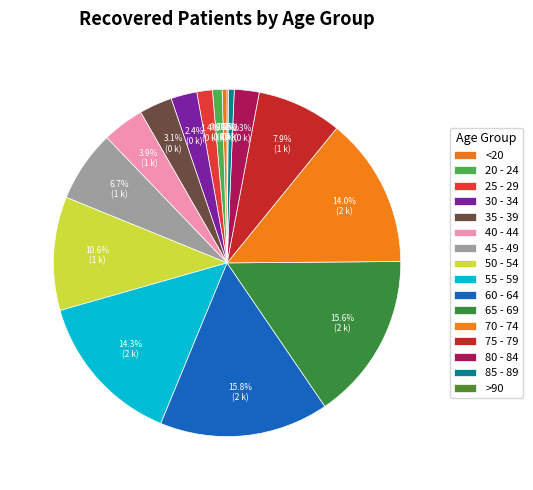

The 75 - 79 slice represents 8% of the pie. True or false?

True